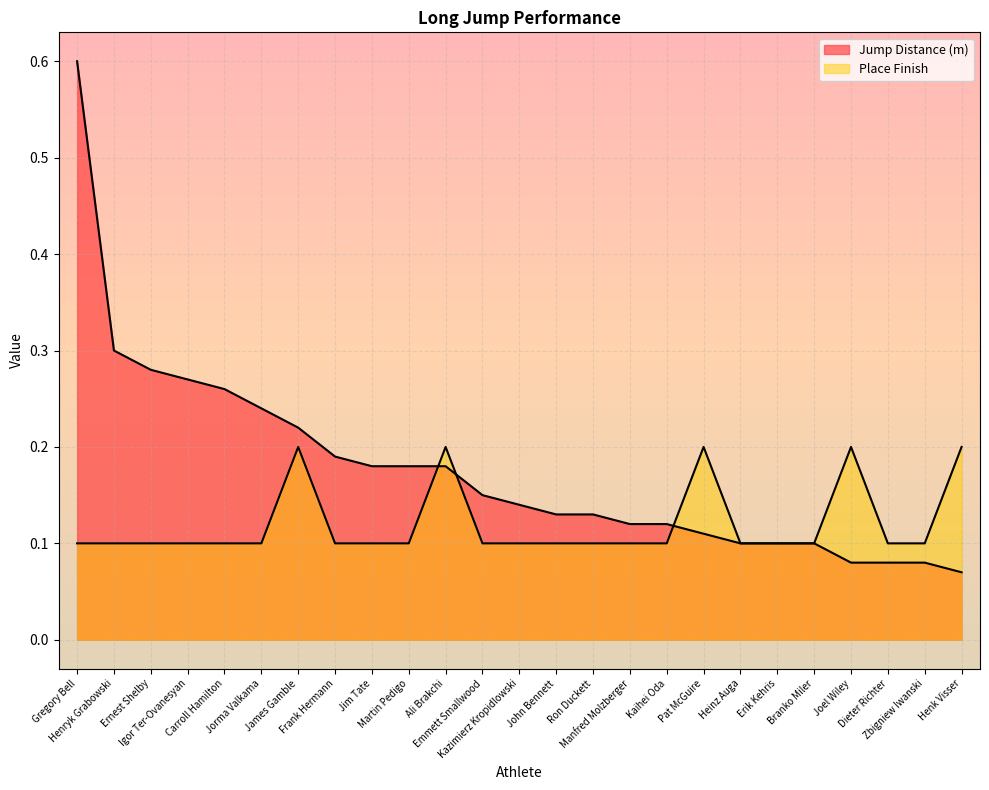

How many times do Place Finish and Jump Distance (m) cross each other?

3